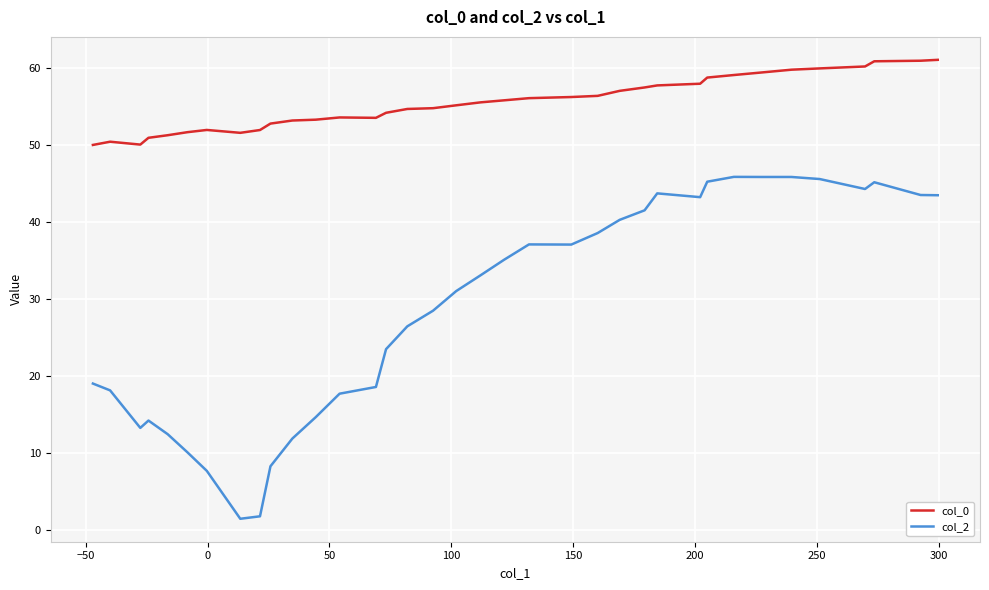

Is the value of col_0 at 17 greater than the value of col_2 at 15?

Yes